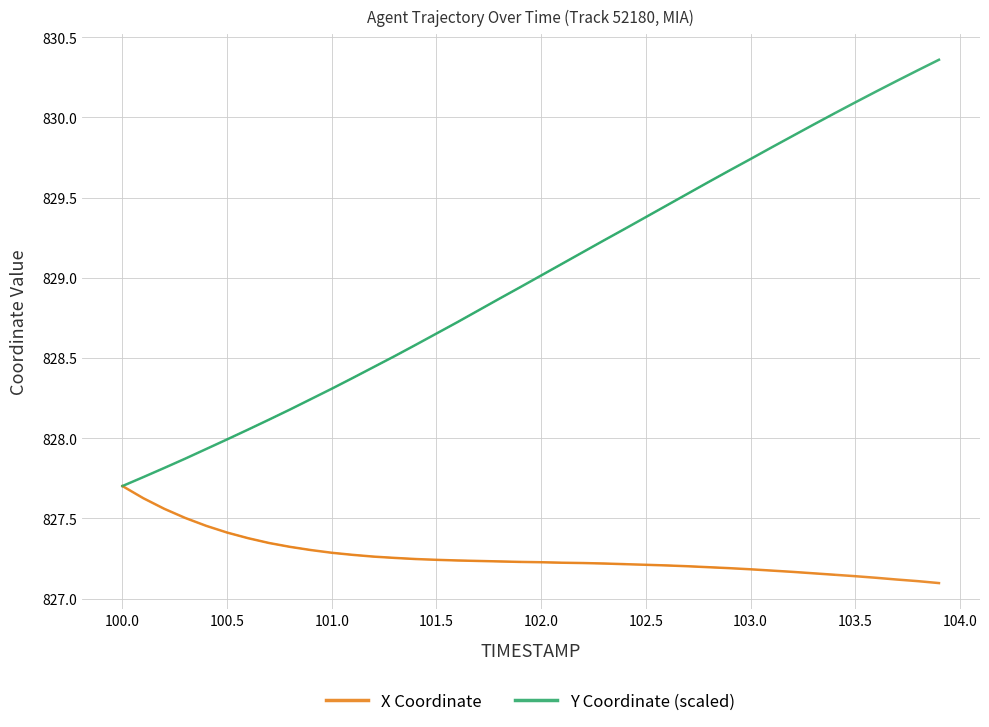

What is the value of the Y Coordinate (scaled) point at the 6th from the left?

828.0